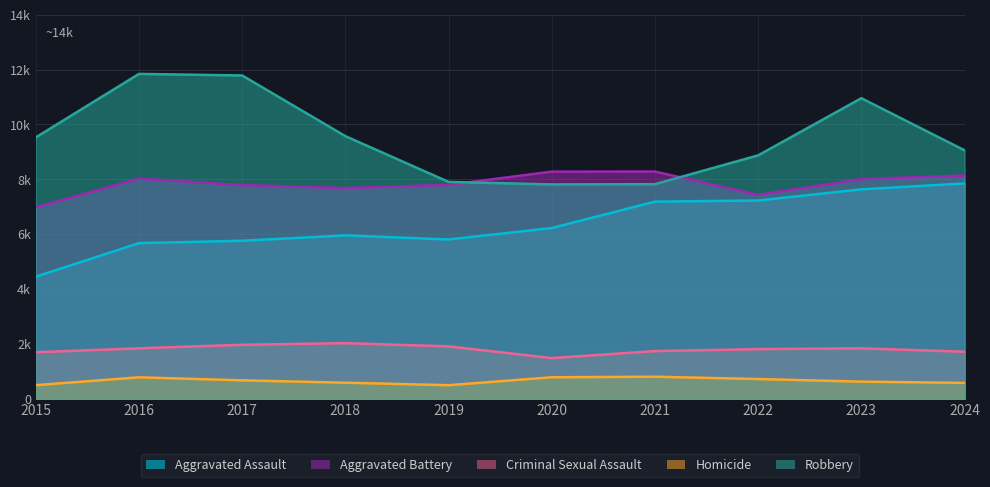

True or false: Criminal Sexual Assault and Homicide cross at least once.

False